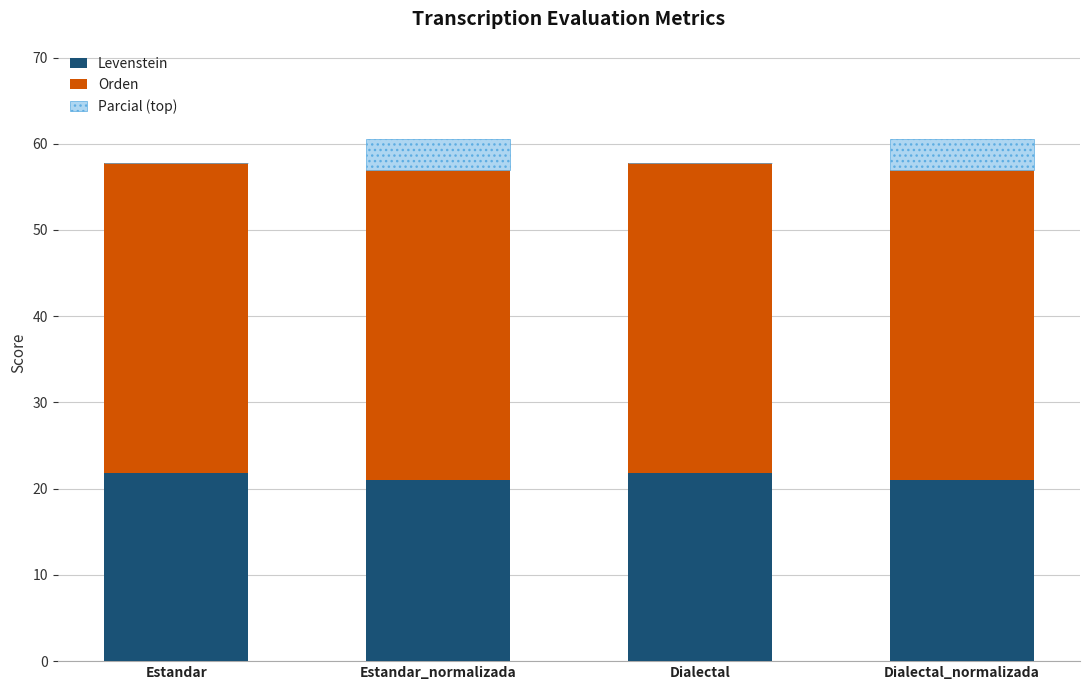

How many categories are shown in the chart?

4